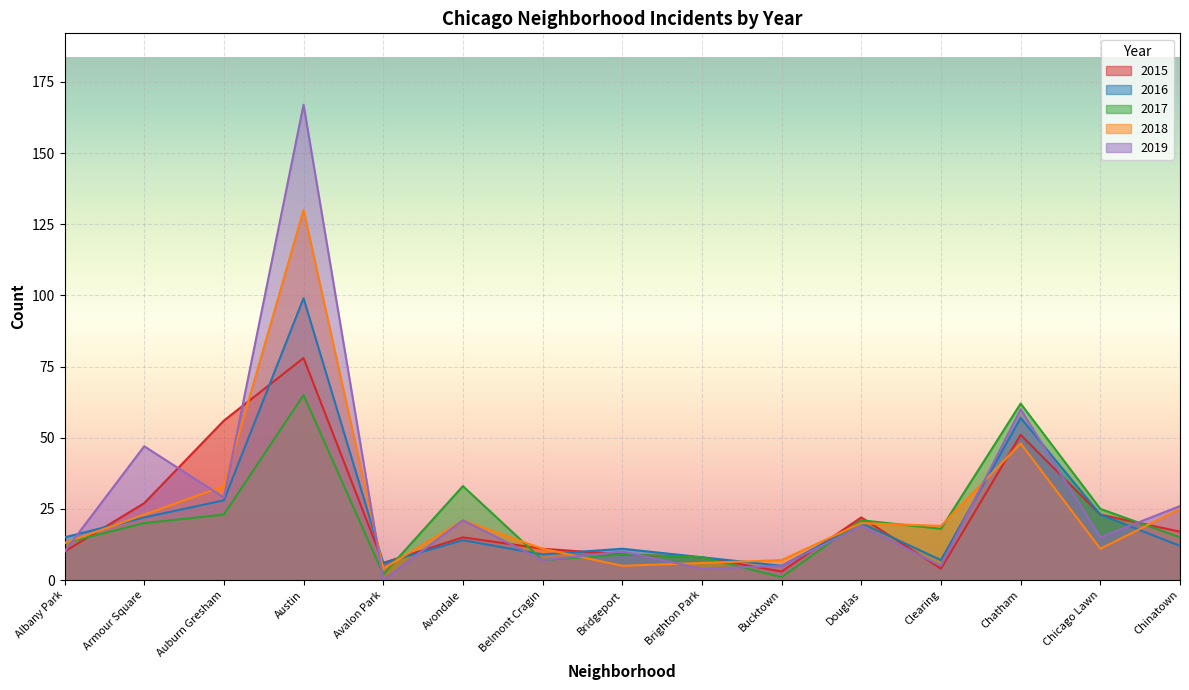

Where is the first local minimum for 2019?

Auburn Gresham